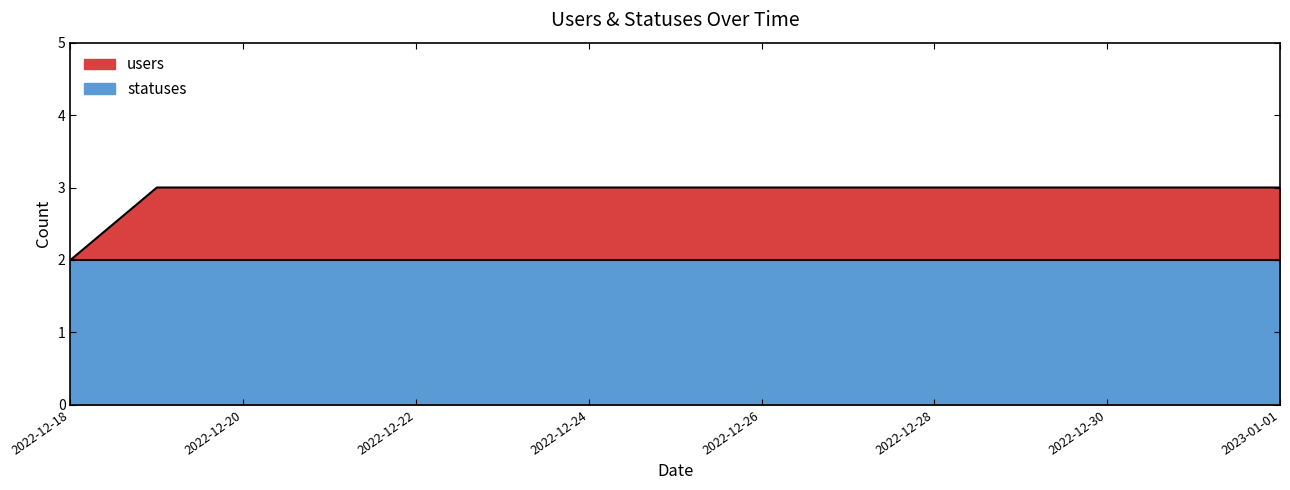

Where is the data nearest to the value 2?

2022-12-18